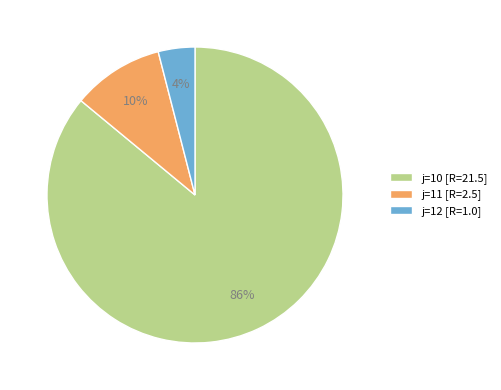

To the nearest percent, what is the combined percentage of j=12 [R=1.0] and j=11 [R=2.5]?

14%